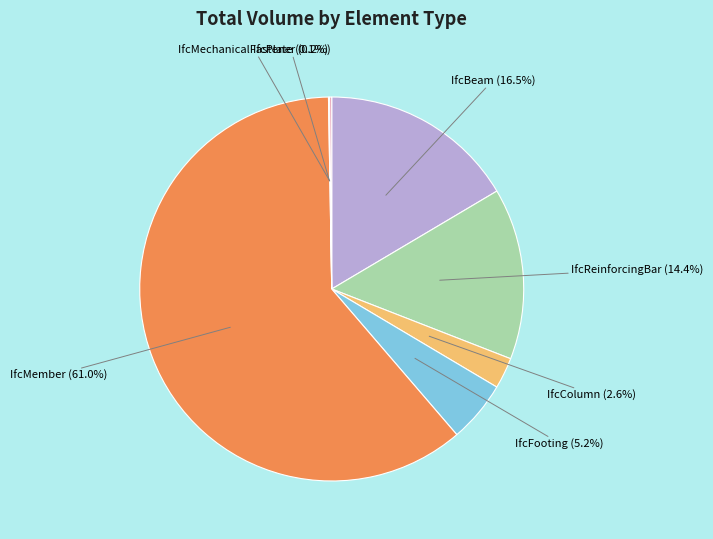

Is there any slice that represents more than half of the pie?

Yes